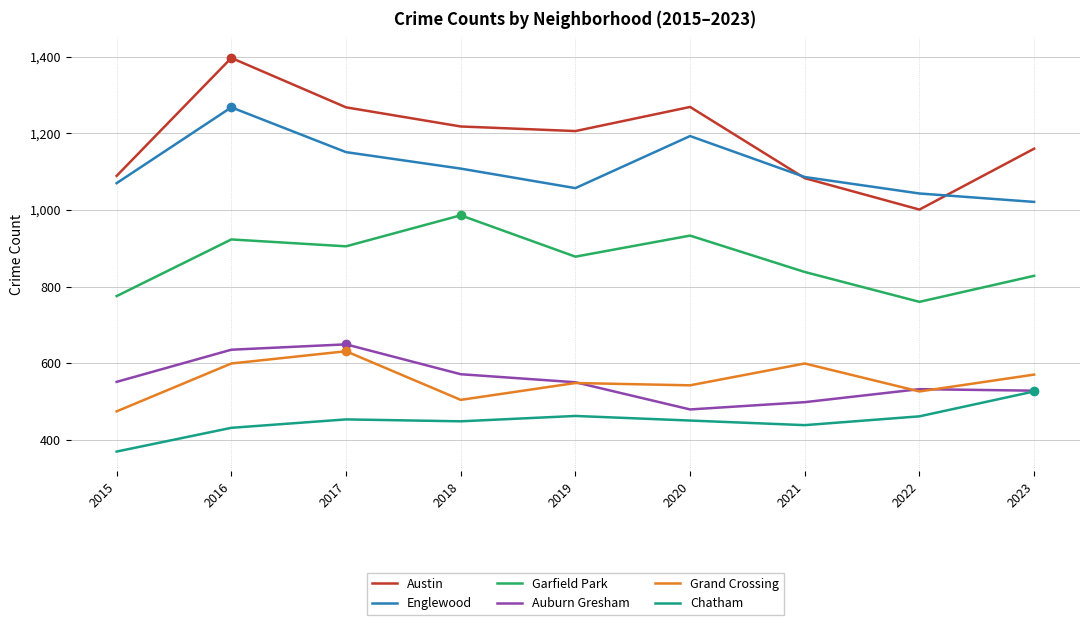

Which series has the largest total across all categories?

Austin